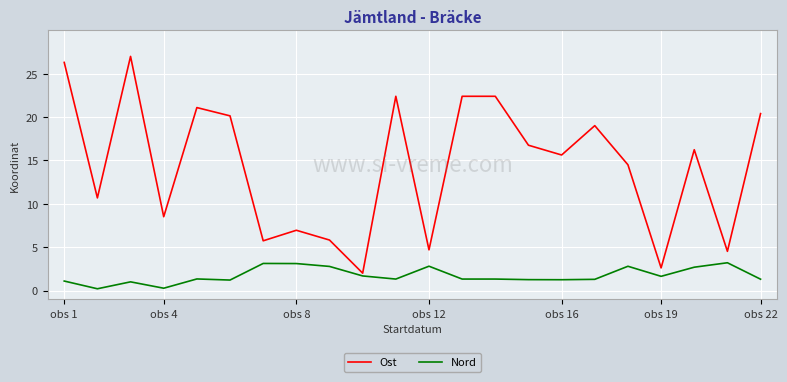

Which series has the largest total across all categories?

Ost